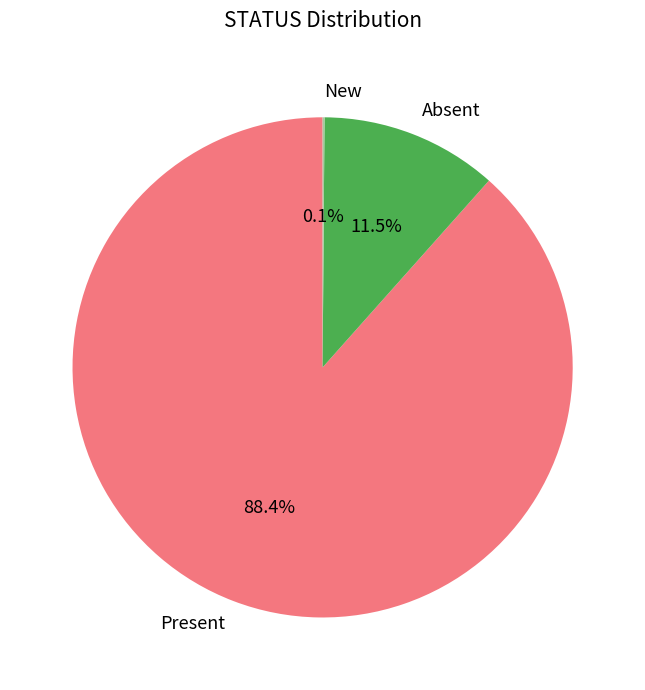

Which category has the biggest portion of the pie?

Present